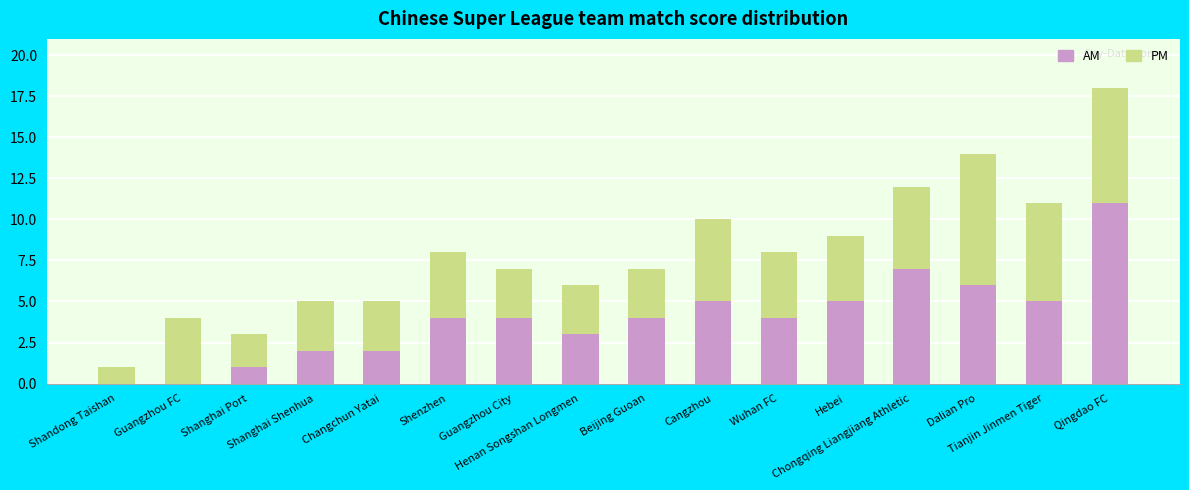

What is the maximum value for AM?

11